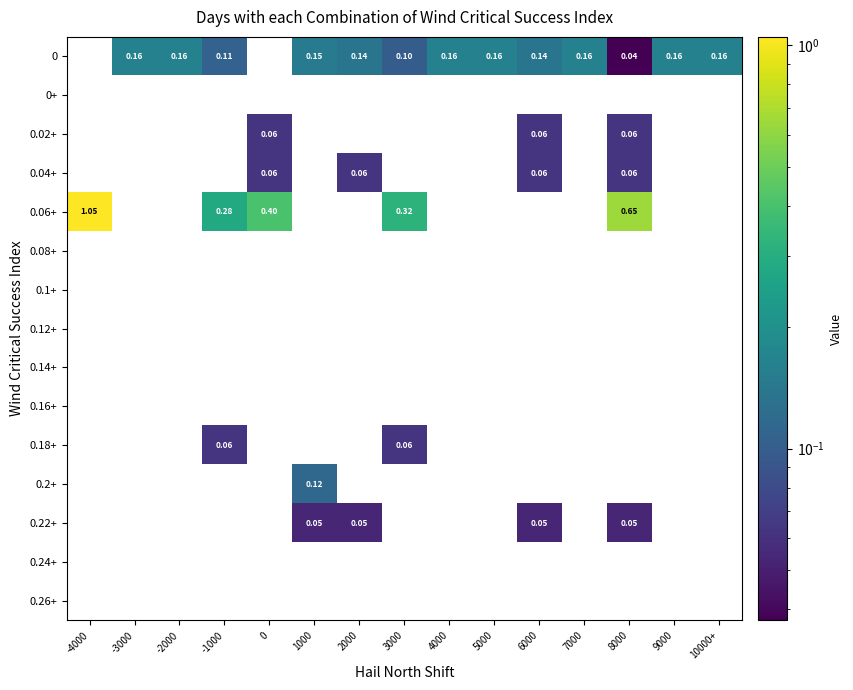

At how many categories does at least one series exceed 0?

15